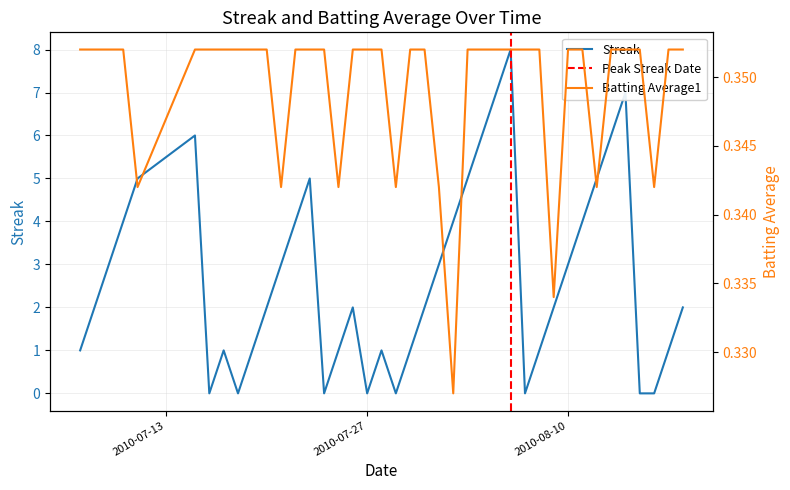

What is the highest value of the Streak series?

8